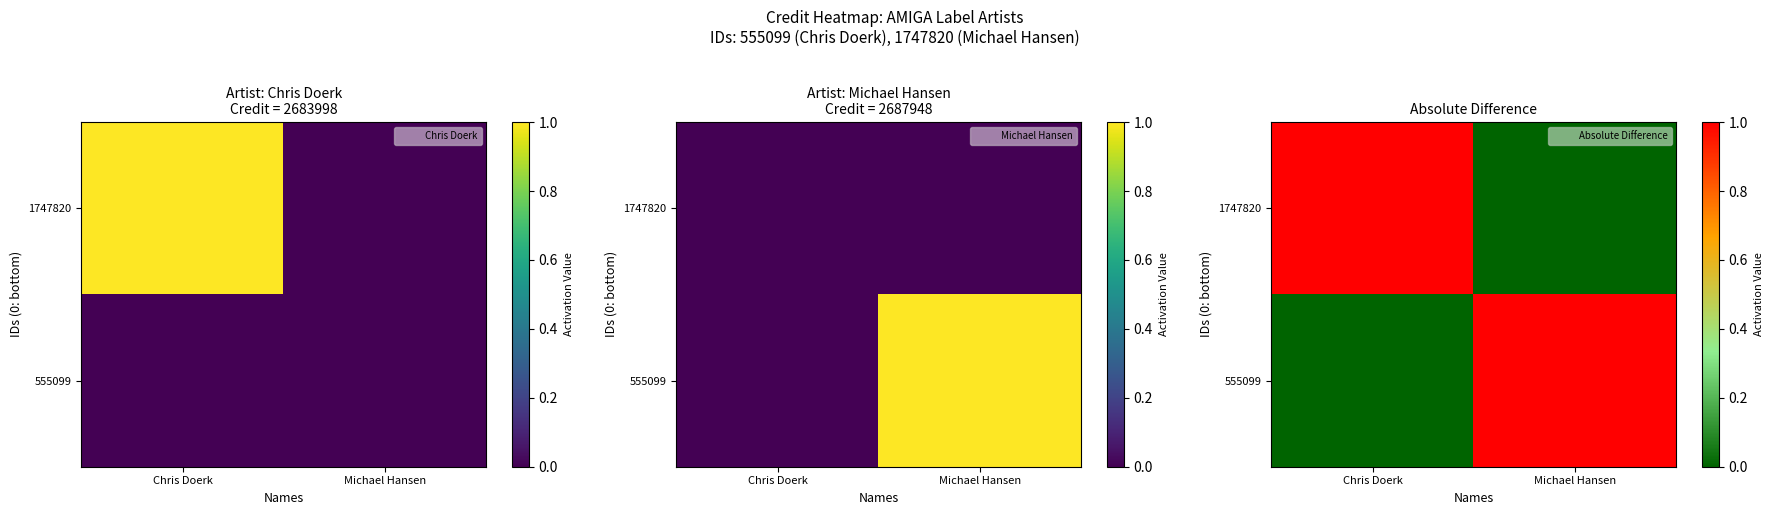

What is the total value across all series at Michael Hansen?

1.0